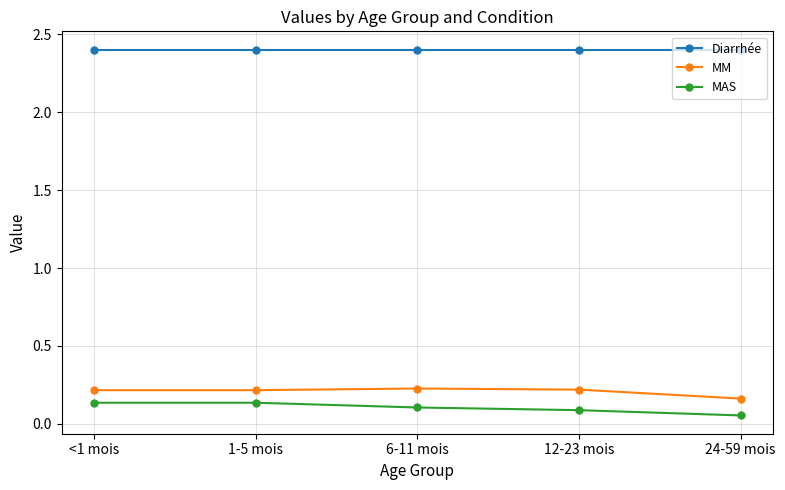

What is the sum of all MAS values?

0.5